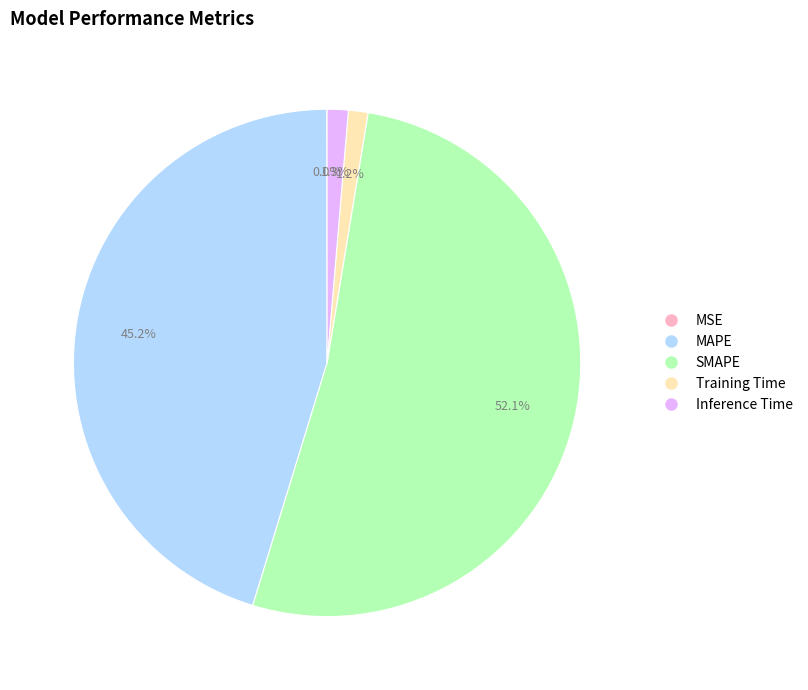

To the nearest percent, what portion does Training Time represent?

1%